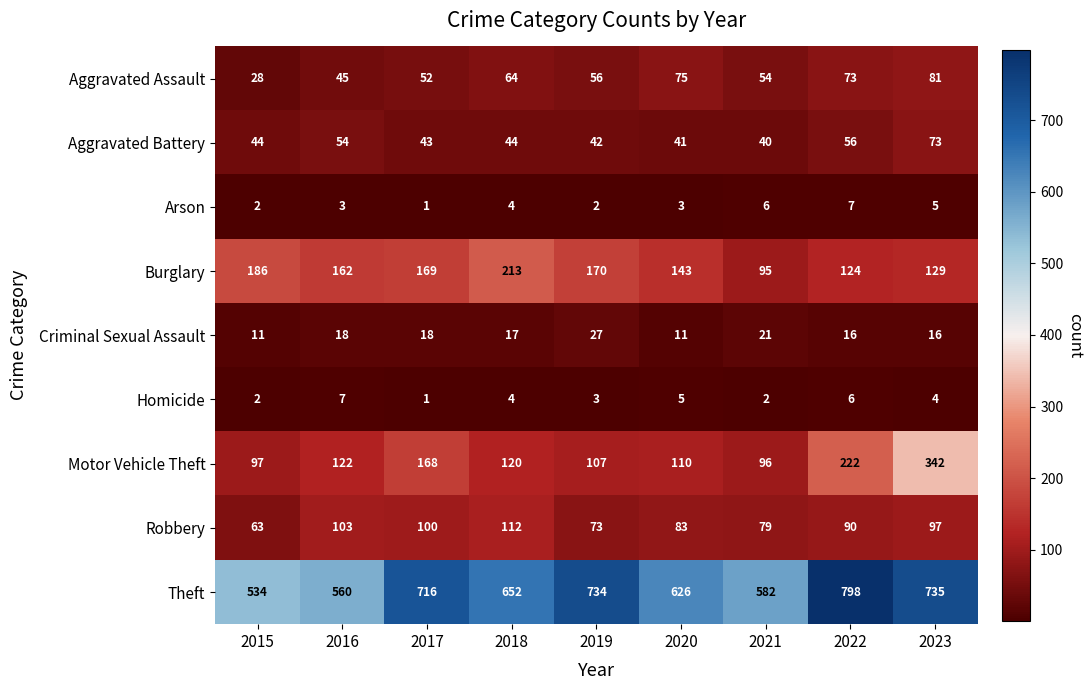

Count the Homicide values in the range 2 to 5.

6